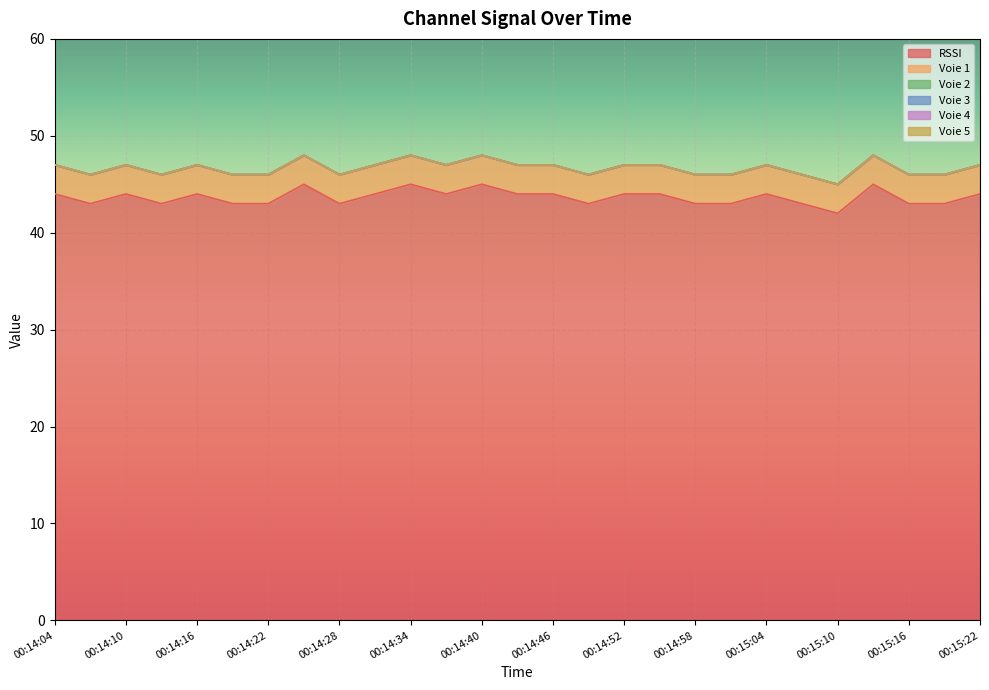

What is the difference between the maximum and second lowest values in the RSSI series?

2